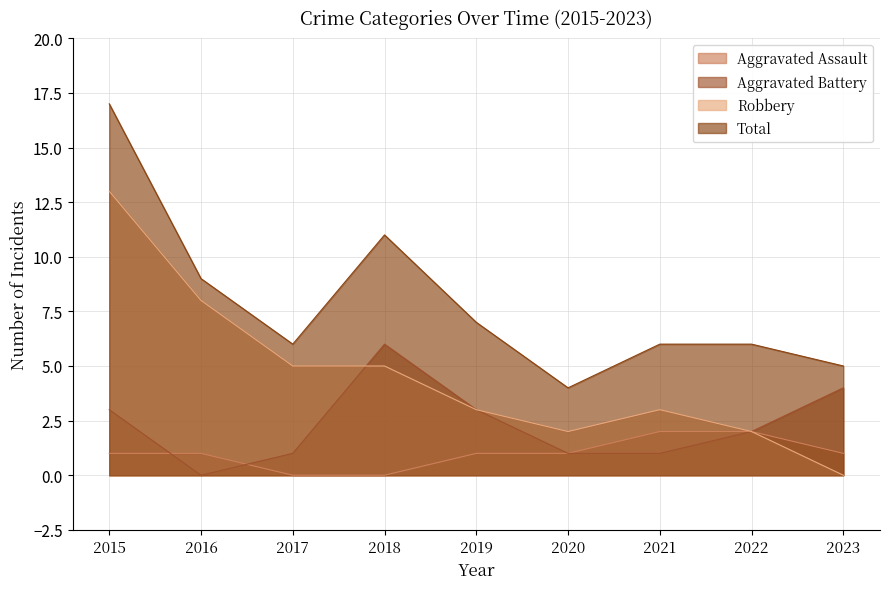

Reading right to left, list all the values displayed in this chart.

Aggravated Assault: 1	2	2	1	1	0	0	1	1
Aggravated Battery: 4	2	1	1	3	6	1	0	3
Robbery: 0	2	3	2	3	5	5	8	13
Total: 5	6	6	4	7	11	6	9	17